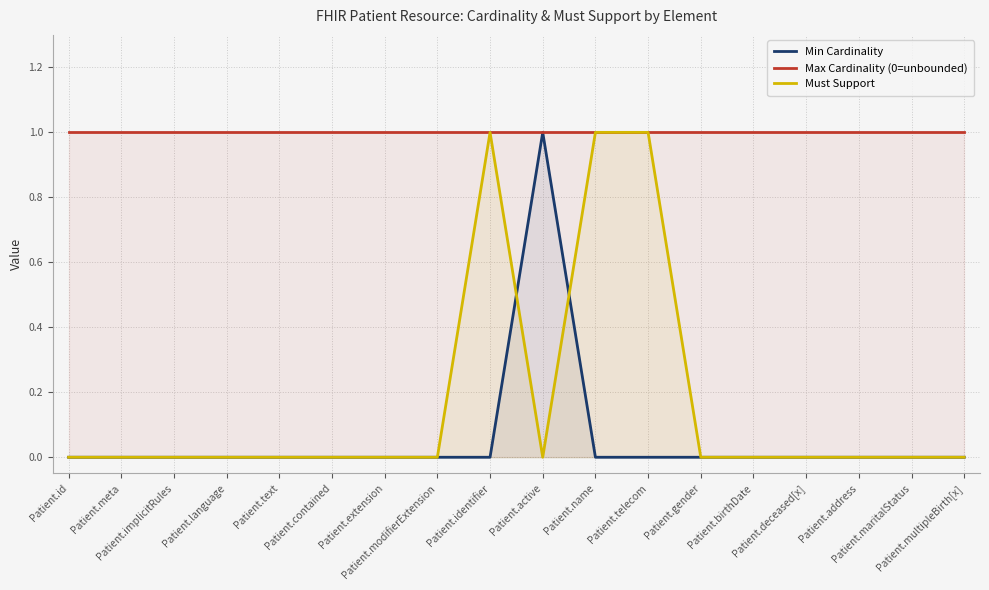

What is the sum of all Max Cardinality (0=unbounded) values?

18